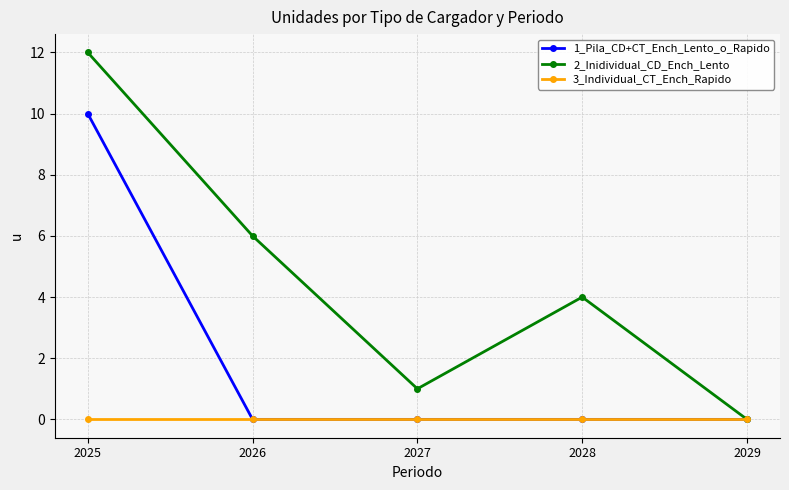

Reading left to right, extract all data points from this chart.

1_Pila_CD+CT_Ench_Lento_o_Rapido: 10	0	0	0	0
2_Inidividual_CD_Ench_Lento: 12	6	1	4	0
3_Individual_CT_Ench_Rapido: 0	0	0	0	0